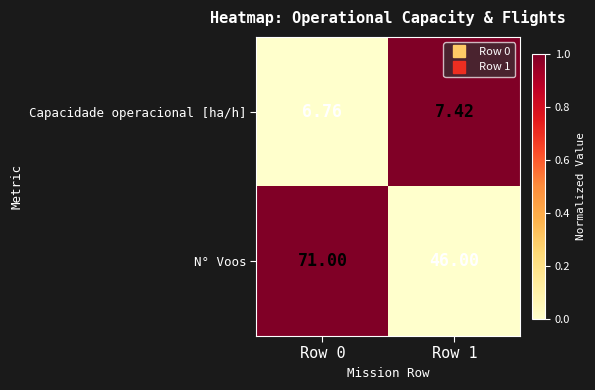

Rank the series by their maximum value, from highest to lowest.

N° Voos, Capacidade operacional [ha/h]